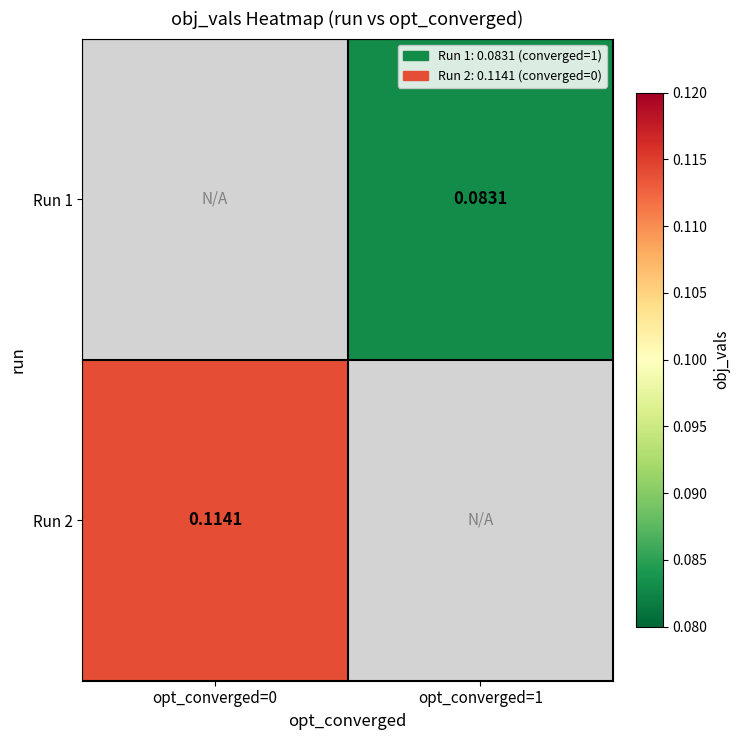

Is the value of Run 1 at opt_converged=1 greater than the value of Run 2 at opt_converged=0?

No